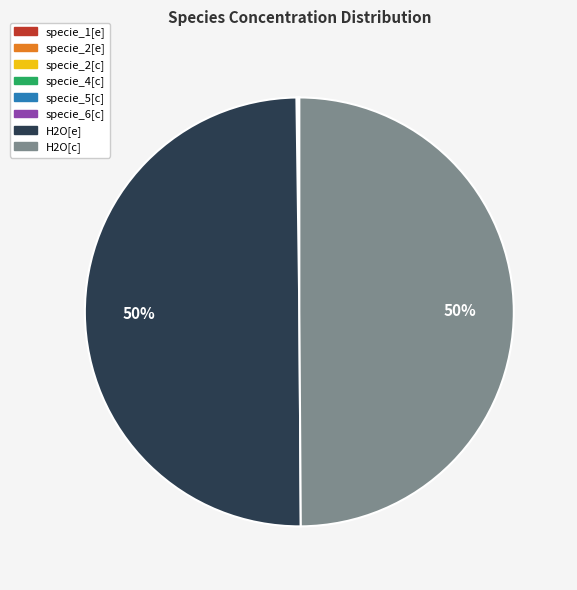

True or false: H2O[c] accounts for 59% of the total.

False